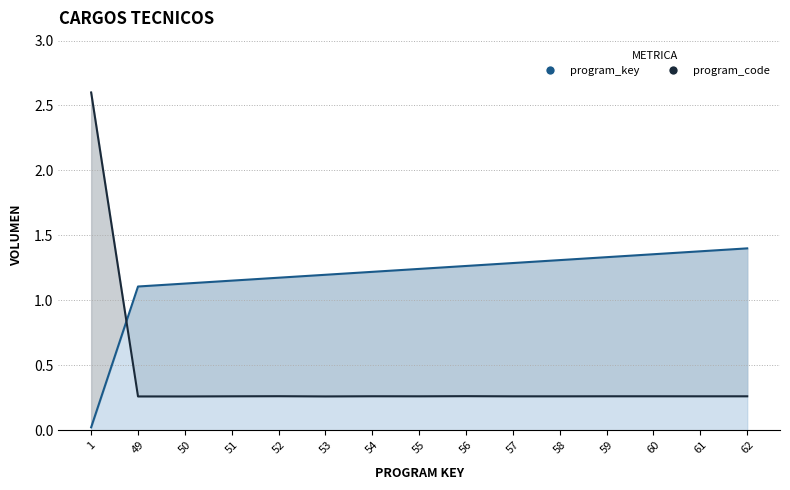

How many times do program_code and program_key cross each other?

1